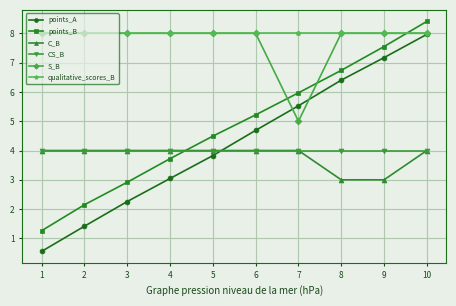

The S_B series shows 8.0 at 9. True or false?

True